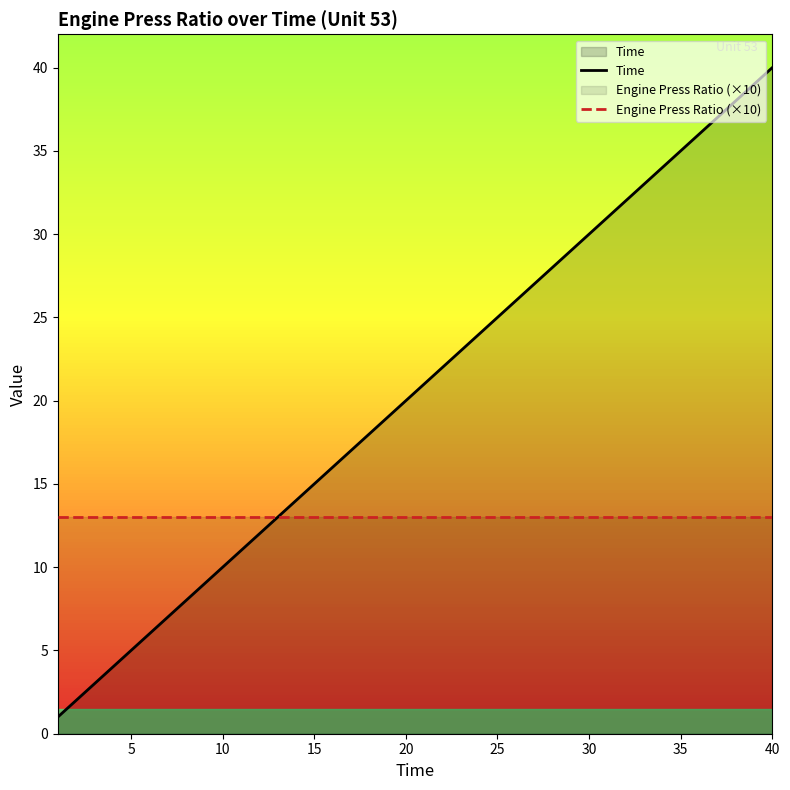

What is the maximum value for Engine Press Ratio (×10)?

13